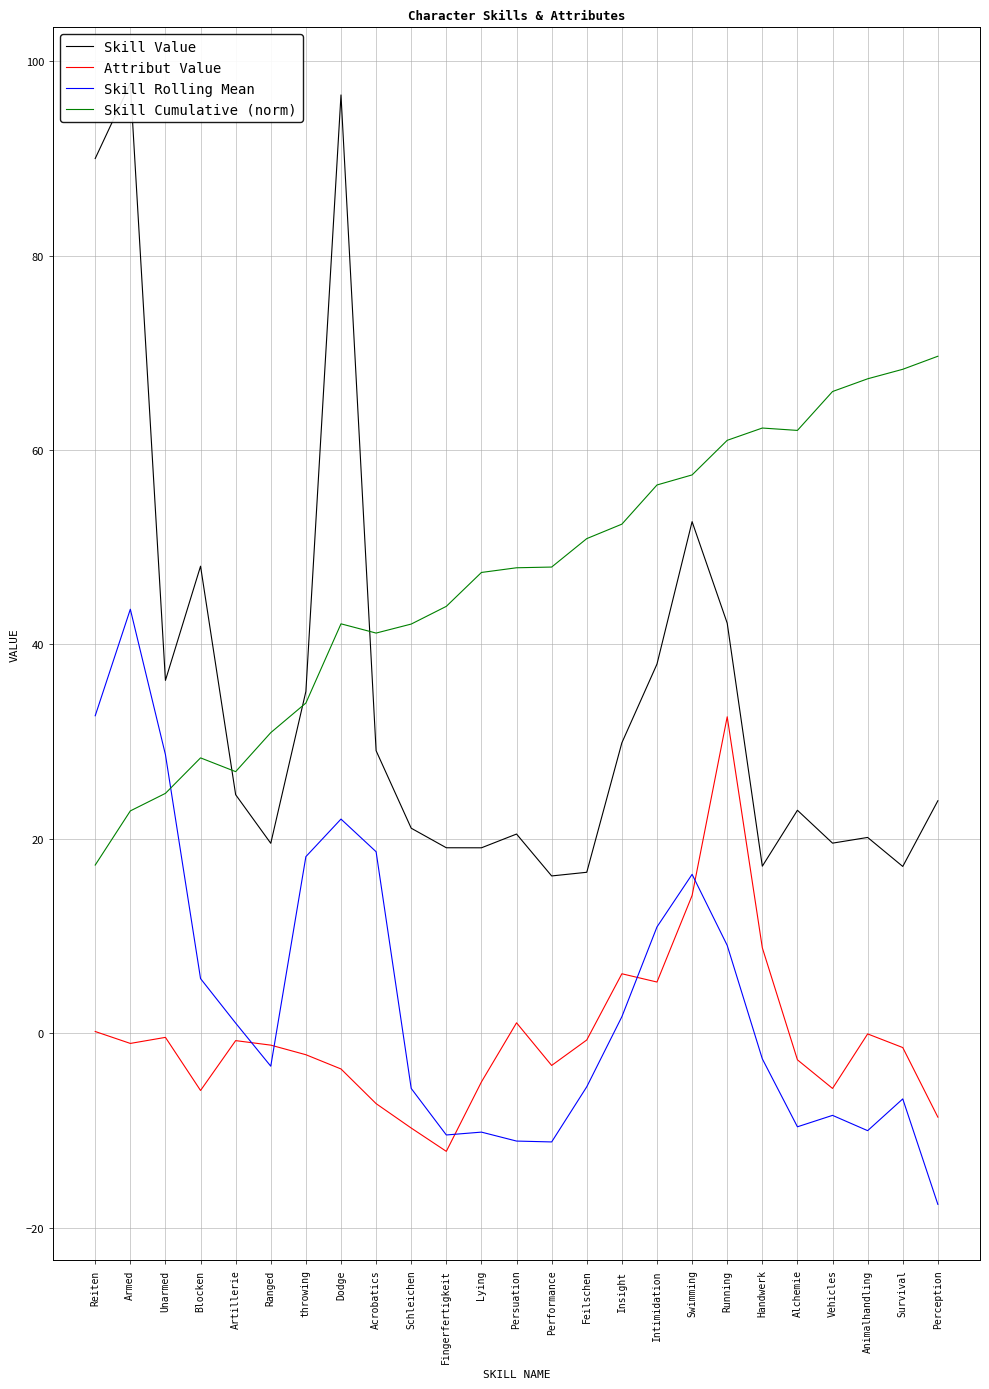

Reading left to right, extract all data points from this chart.

Skill Value: Reiten=90.0	Armed=97.7	Unarmed=36.3	Blocken=48.0	Artillerie=24.5	Ranged=19.5	throwing=35.2	Dodge=96.5	Acrobatics=29.1	Schleichen=21.1	Fingerfertigkeit=19.1	Lying=19.1	Persuation=20.5	Performance=16.2	Feilschen=16.6	Insight=29.9	Intimidation=38.0	Swimming=52.6	Running=42.2	Handwerk=17.2	Alchemie=22.9	Vehicles=19.5	Animalhandling=20.1	Survival=17.2	Perception=23.9
Attribut Value: Reiten=0.2	Armed=-1.1	Unarmed=-0.4	Blocken=-5.9	Artillerie=-0.8	Ranged=-1.2	throwing=-2.2	Dodge=-3.7	Acrobatics=-7.3	Schleichen=-9.8	Fingerfertigkeit=-12.2	Lying=-5.0	Persuation=1.1	Performance=-3.3	Feilschen=-0.7	Insight=6.1	Intimidation=5.3	Swimming=14.2	Running=32.5	Handwerk=8.8	Alchemie=-2.7	Vehicles=-5.7	Animalhandling=-0.1	Survival=-1.5	Perception=-8.6
Skill Rolling Mean: Reiten=32.7	Armed=43.6	Unarmed=28.7	Blocken=5.6	Artillerie=1.0	Ranged=-3.4	throwing=18.2	Dodge=22.0	Acrobatics=18.7	Schleichen=-5.7	Fingerfertigkeit=-10.5	Lying=-10.2	Persuation=-11.1	Performance=-11.2	Feilschen=-5.5	Insight=1.7	Intimidation=10.9	Swimming=16.3	Running=9.0	Handwerk=-2.6	Alchemie=-9.6	Vehicles=-8.5	Animalhandling=-10.0	Survival=-6.8	Perception=-17.6
Skill Cumulative (norm): Reiten=17.3	Armed=22.9	Unarmed=24.7	Blocken=28.3	Artillerie=26.9	Ranged=30.9	throwing=34.0	Dodge=42.1	Acrobatics=41.2	Schleichen=42.1	Fingerfertigkeit=43.9	Lying=47.4	Persuation=47.9	Performance=48.0	Feilschen=50.9	Insight=52.4	Intimidation=56.4	Swimming=57.4	Running=61.0	Handwerk=62.3	Alchemie=62.0	Vehicles=66.0	Animalhandling=67.3	Survival=68.3	Perception=69.6